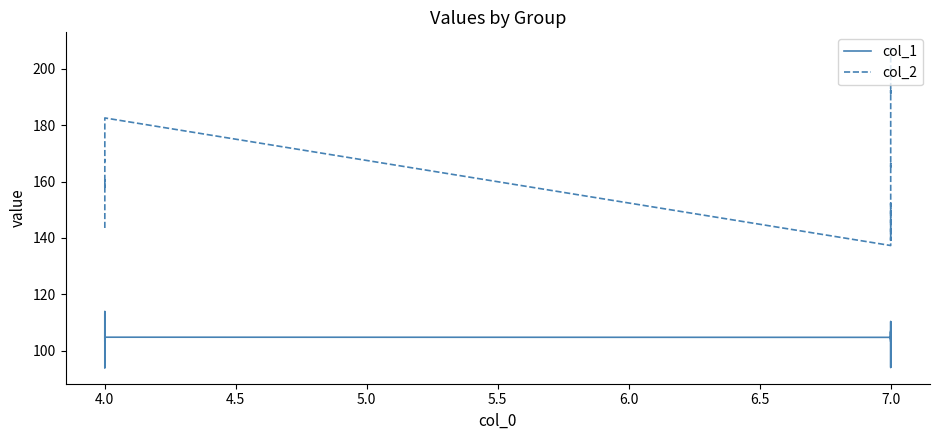

How many values in the col_2 series exceed 160?

10